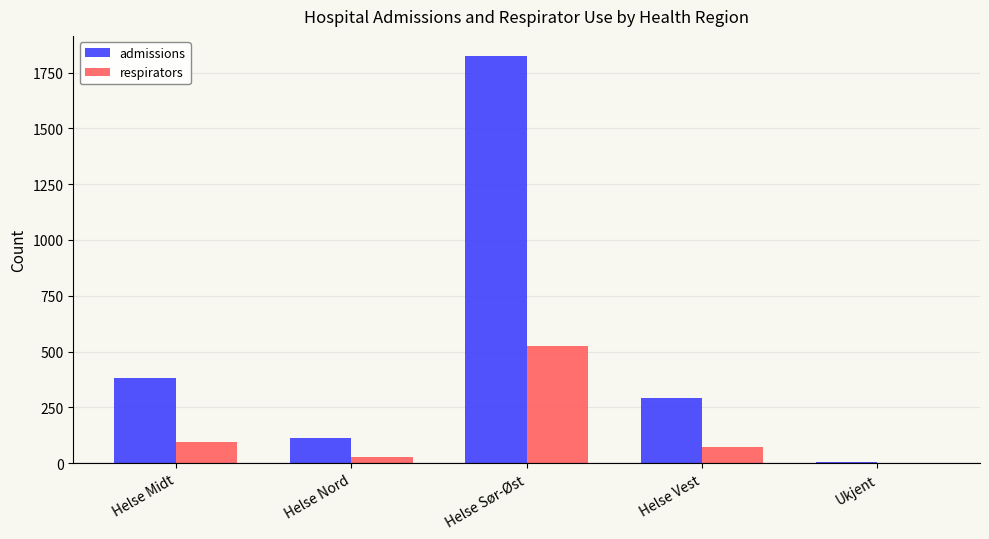

Which series has the widest spread of values?

admissions